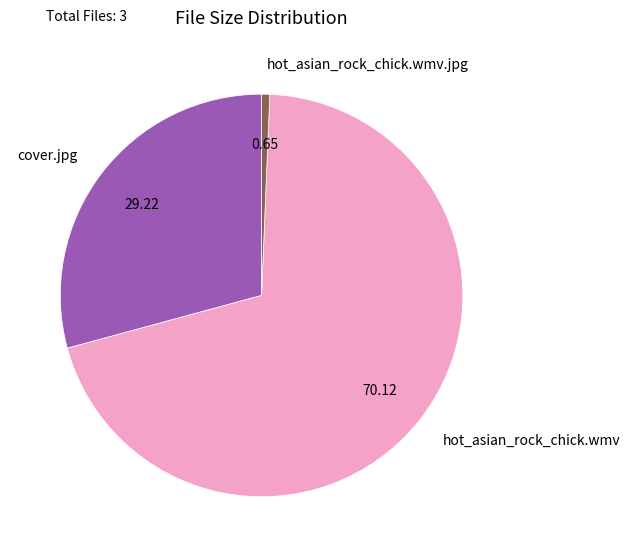

What is the largest slice in the pie chart?

hot_asian_rock_chick.wmv